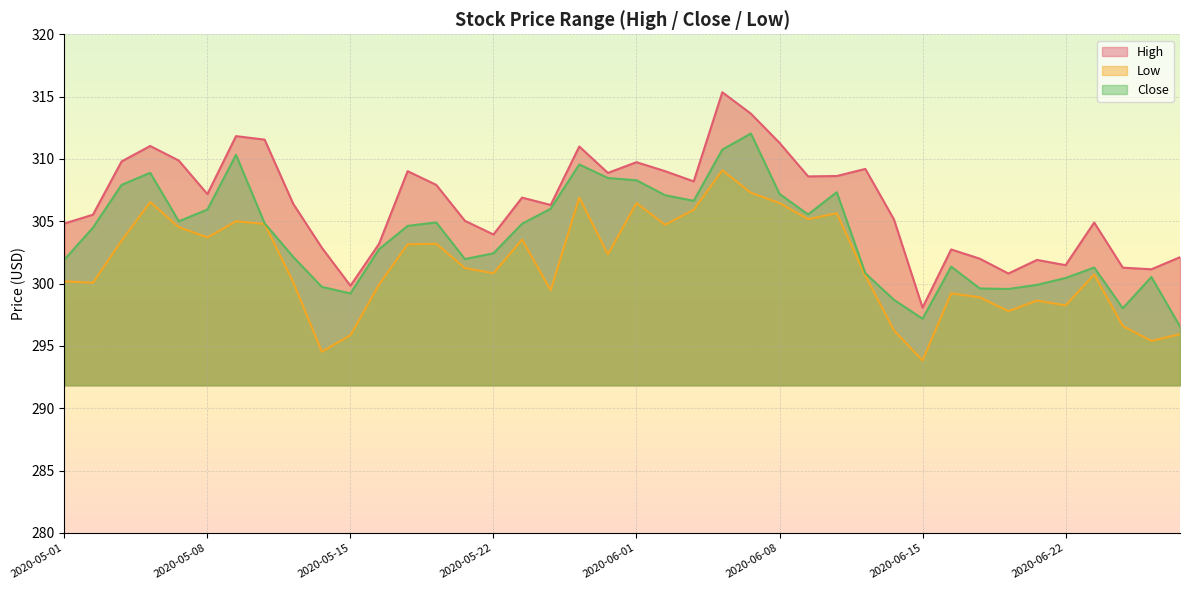

Rank the series by their maximum value, from lowest to highest.

Low, Close, High